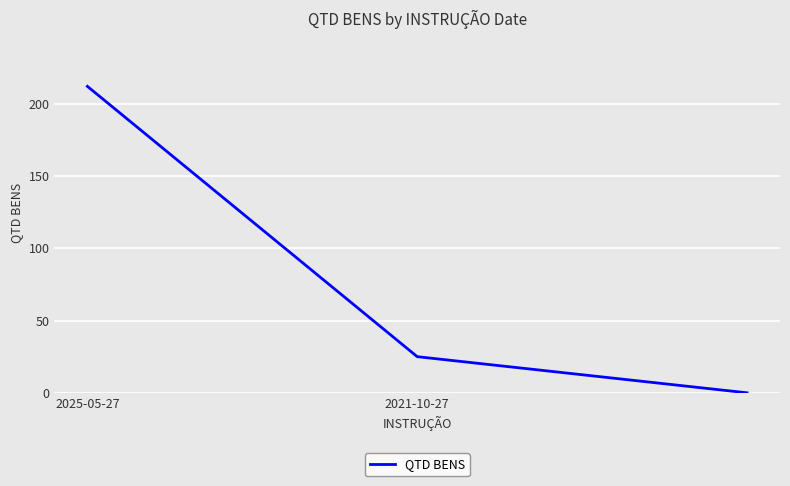

What is the average value?

79